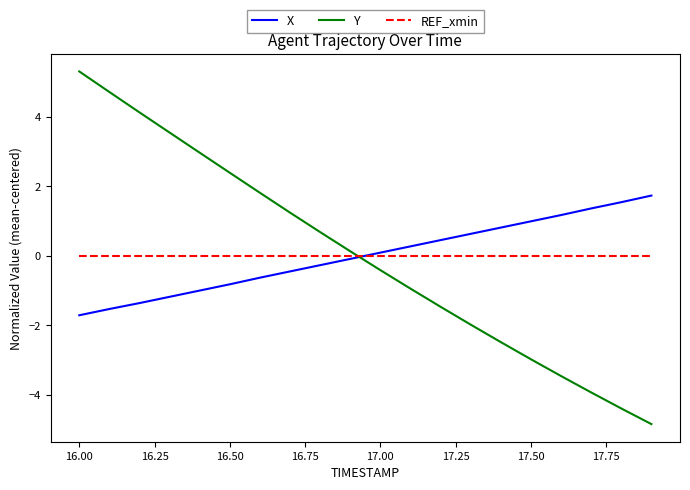

Which series has the largest range (max minus min)?

Y